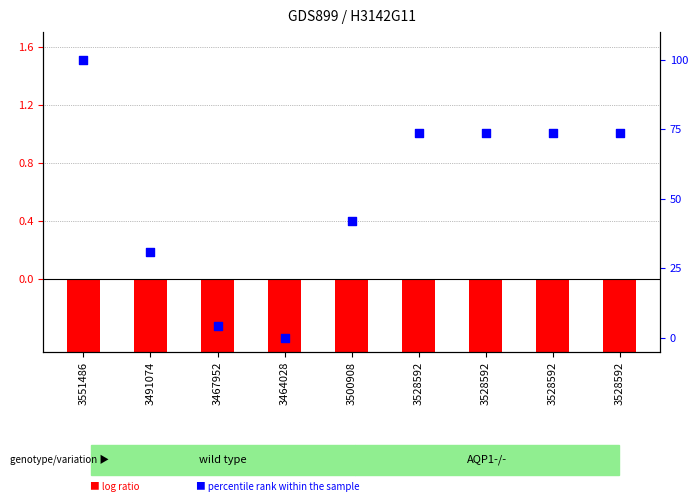

What is the total value across all series at 3500908?

40.8